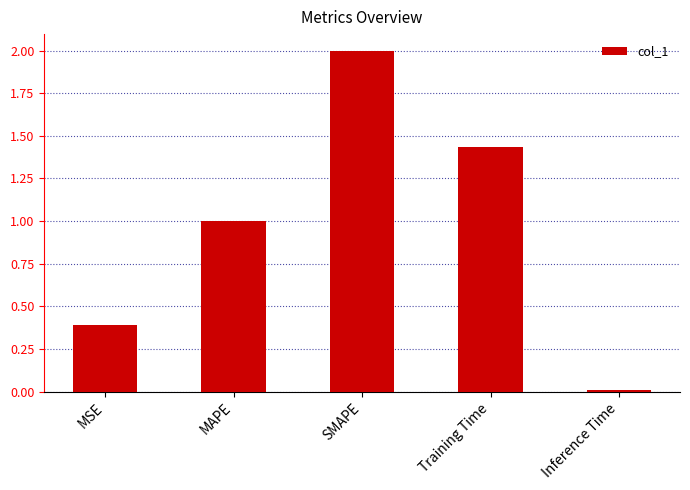

What is the average value?

1.0